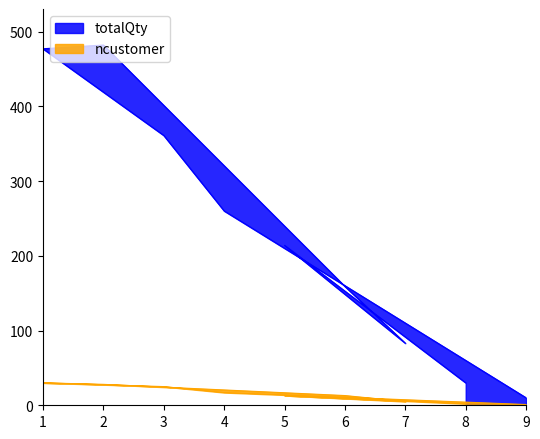

Reading left to right, extract all data points from this chart.

totalQty: 8=30	5=214	7=83	6=159	2=482	1=477	3=361	4=260	9=10
ncustomer: 8=2	5=13	7=5	6=13	2=28	1=30	3=25	4=17	9=1